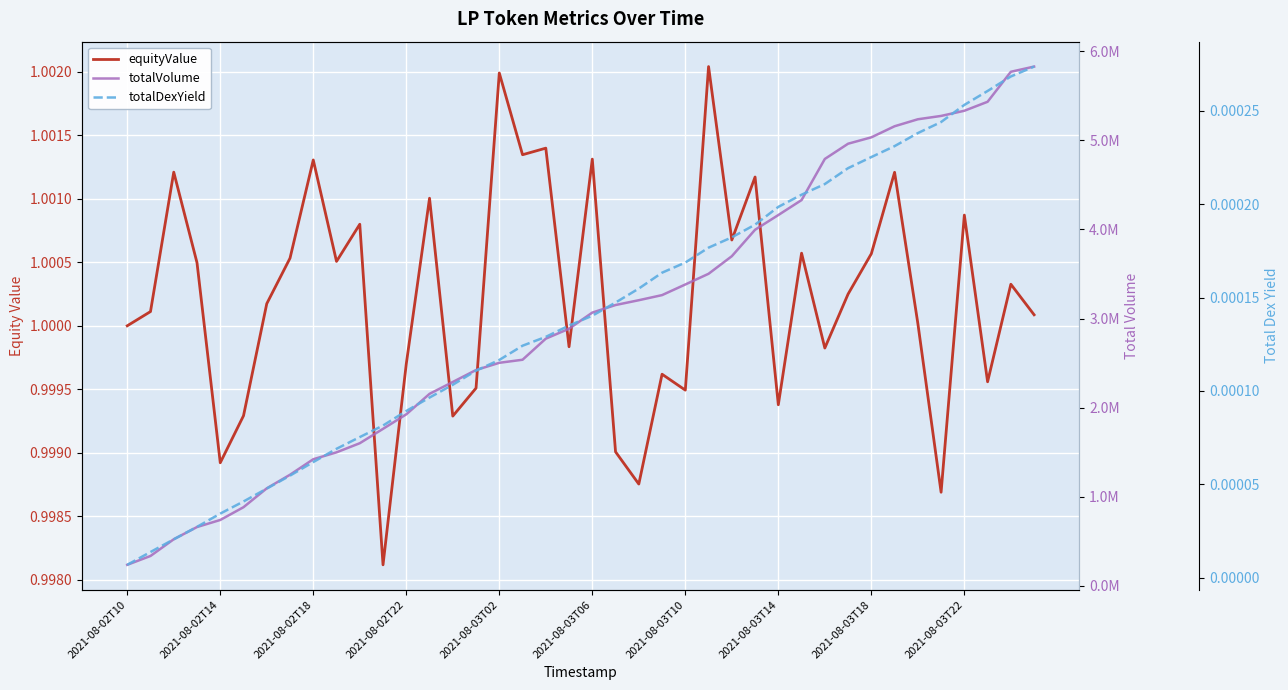

How many series are shown in this chart?

3